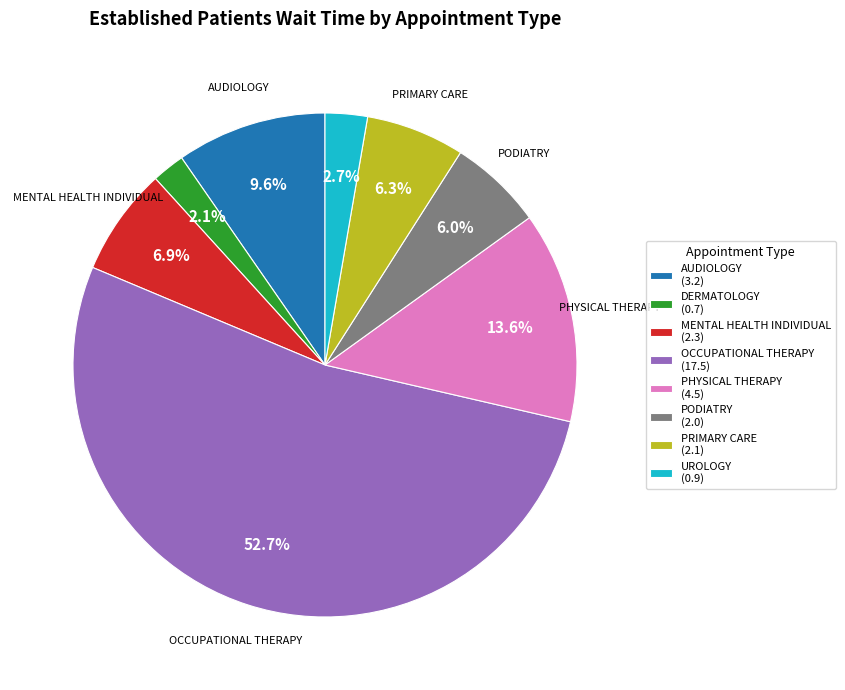

Which category accounts for the majority?

OCCUPATIONAL THERAPY (17.5)